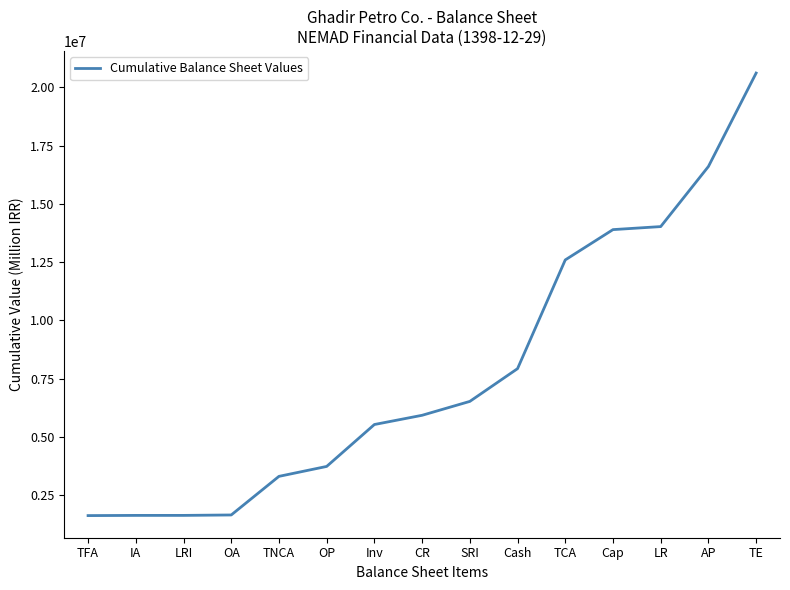

Where is the data nearest to the value 11120754?

TCA